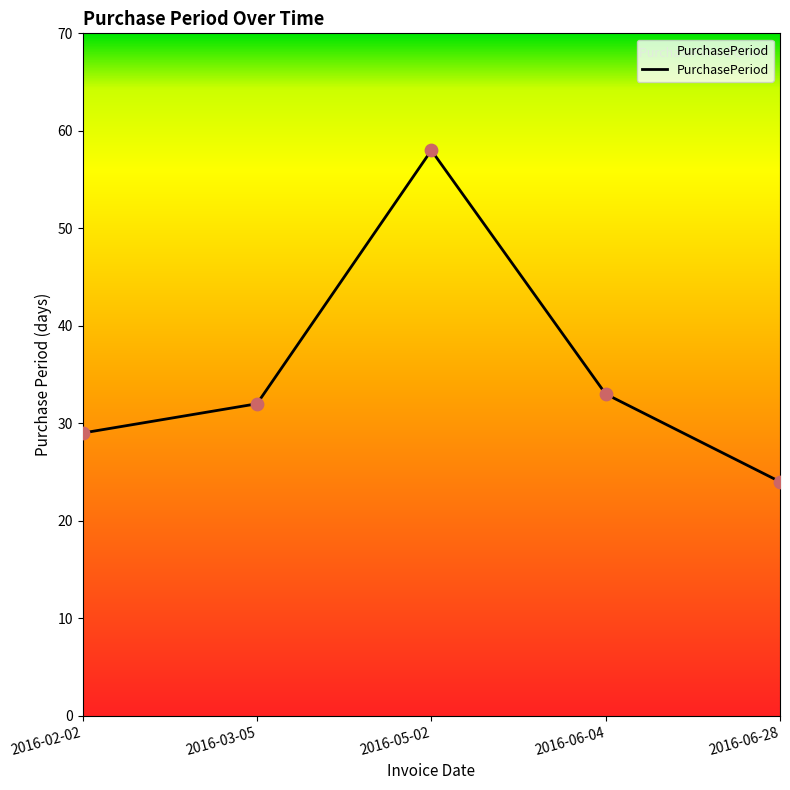

Between 2016-02-02 and 2016-05-02, which is larger?

2016-05-02